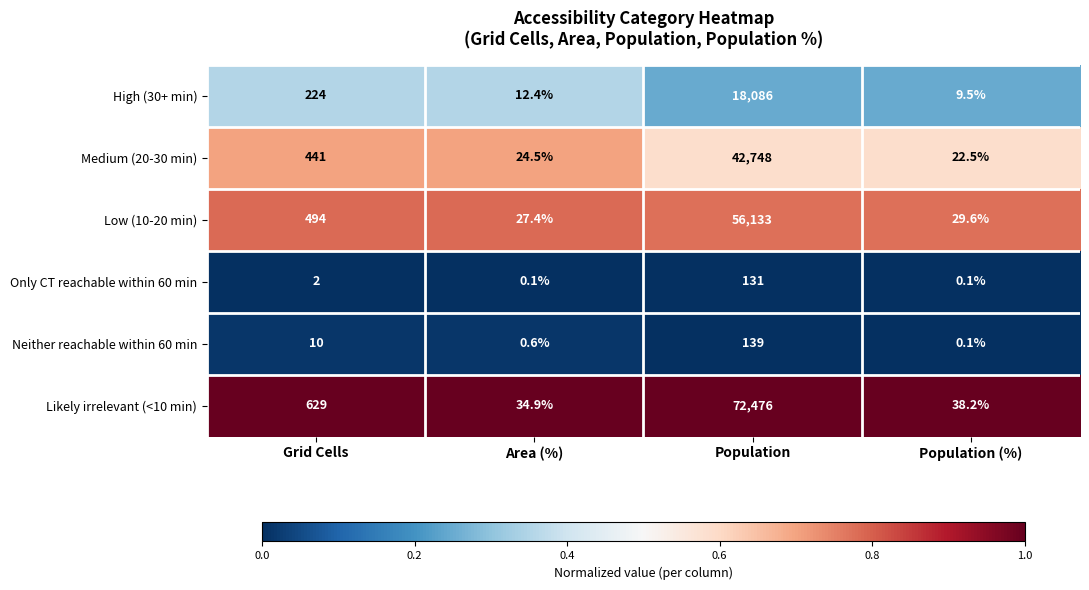

Between Grid Cells and Area (%), which series saw the biggest shift?

Likely irrelevant (<10 min)